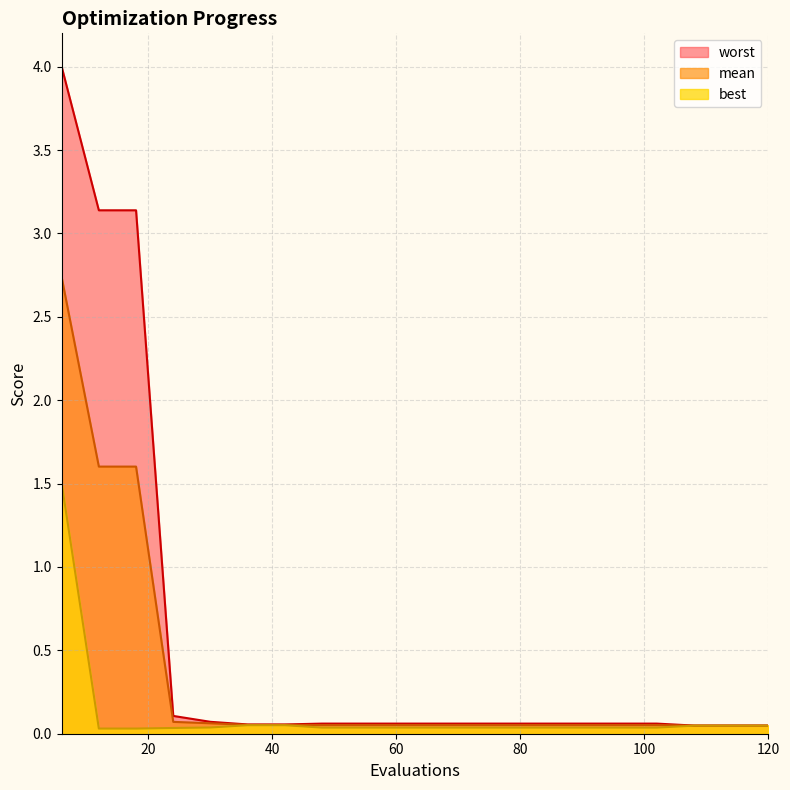

At which category does the chart reach its peak across all series?

6